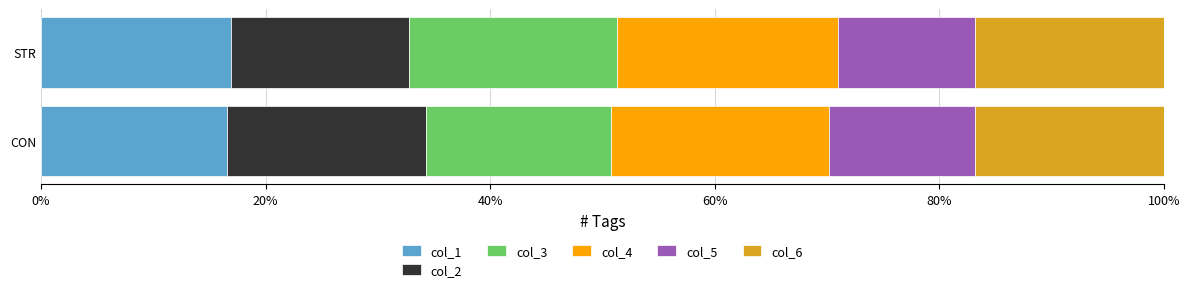

What is the total value across all series at CON?

100.0